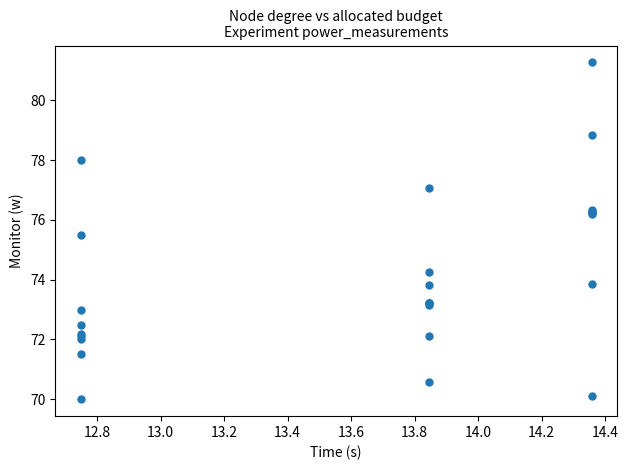

What Y value in the scatter plot is closest to 75?

75.5